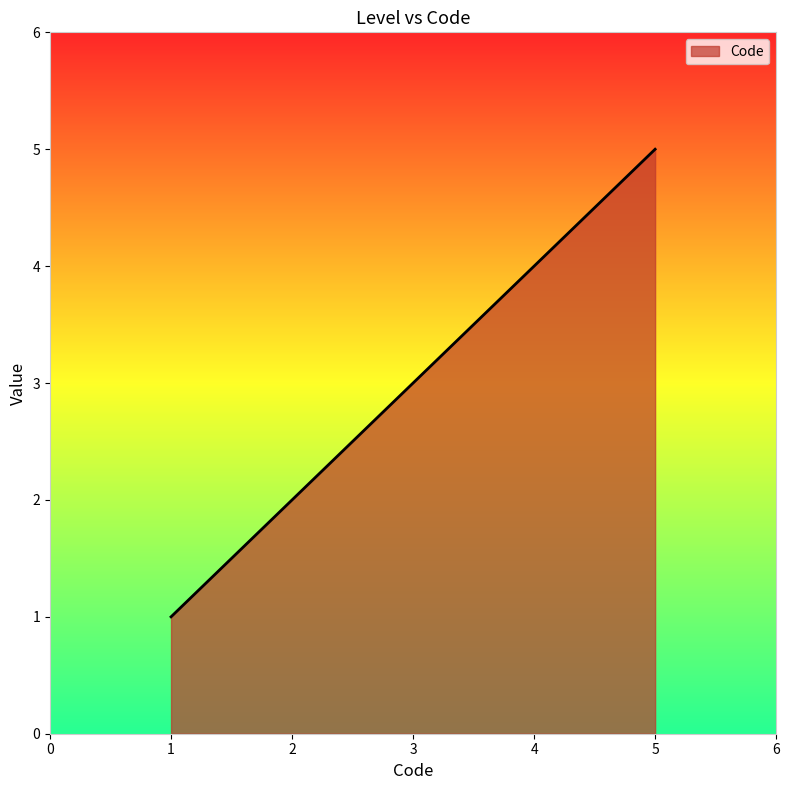

At which label is the value closest to 3?

3